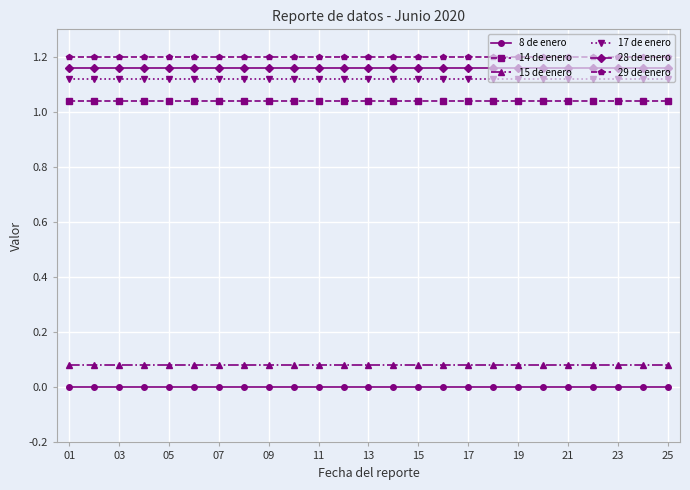

True or false: 28 de enero and 15 de enero cross at least once.

False